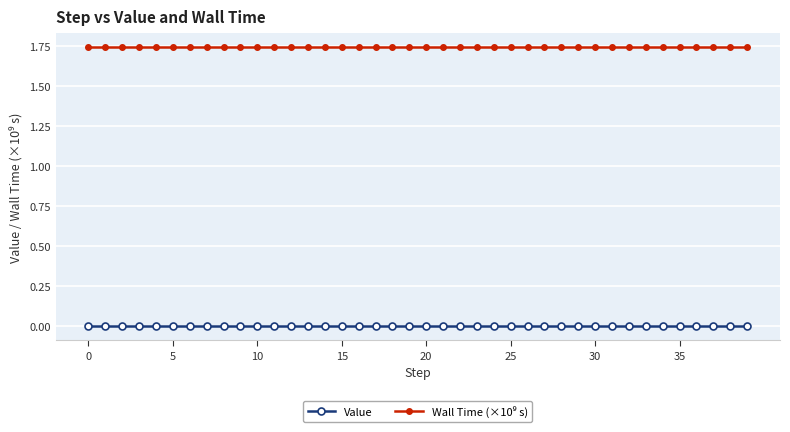

How many series are shown in this chart?

2